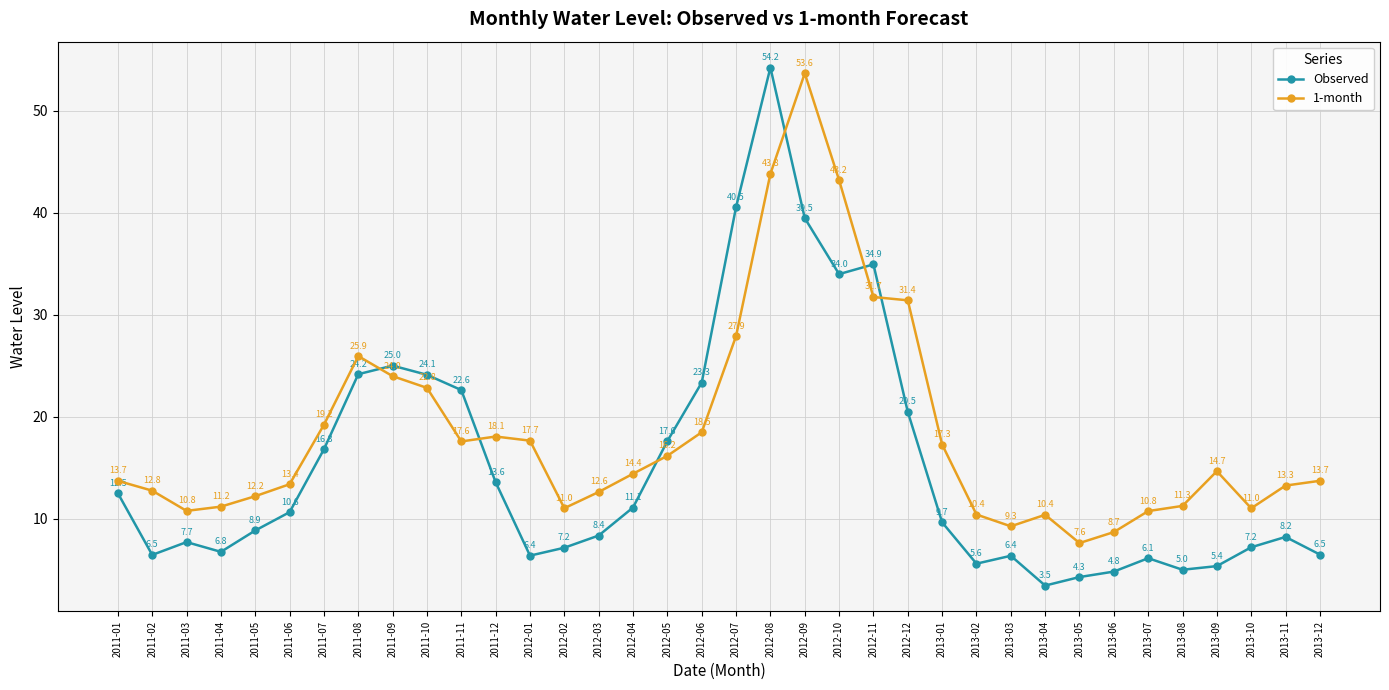

What is the difference between the maximum and minimum values in the Observed series?

50.8